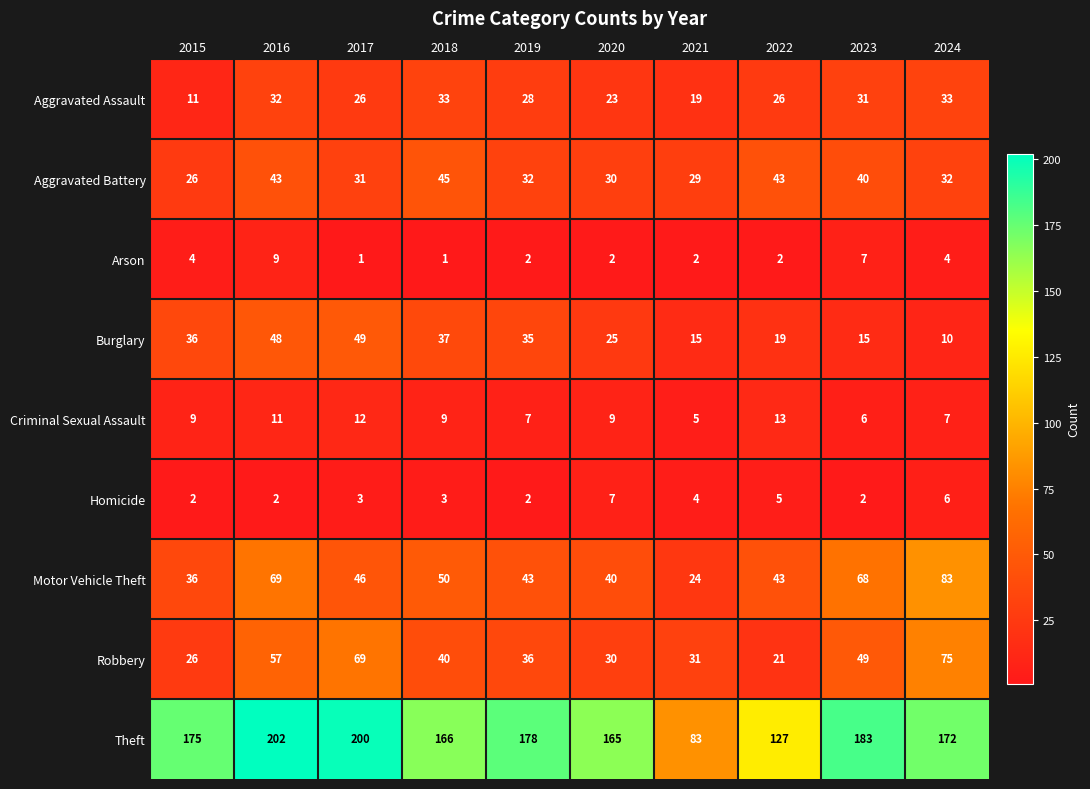

What is the average value of the Robbery series?

43